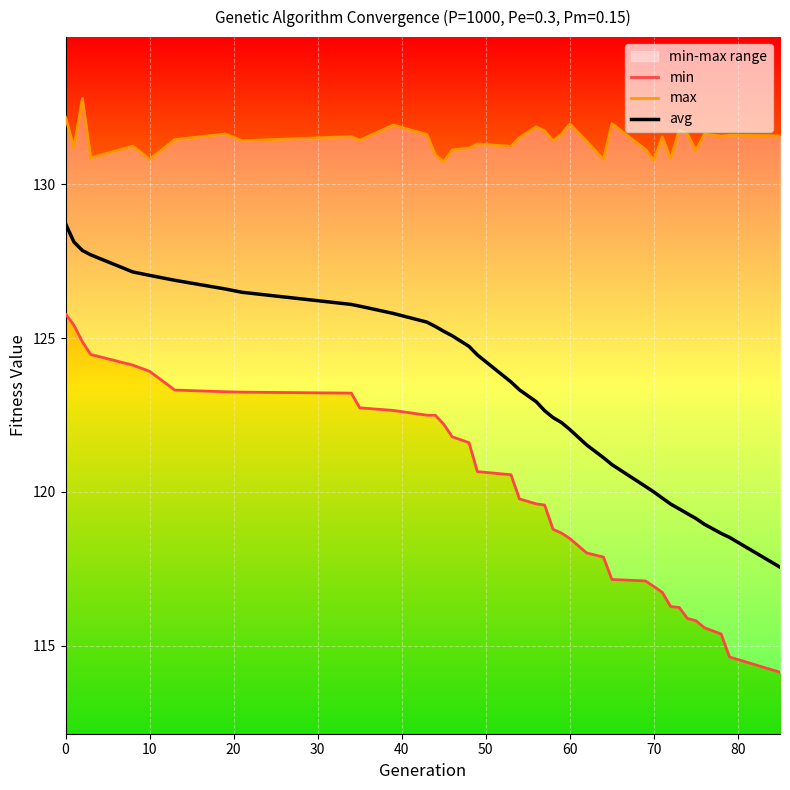

Is it true that avg equals 122.0 at 60?

True